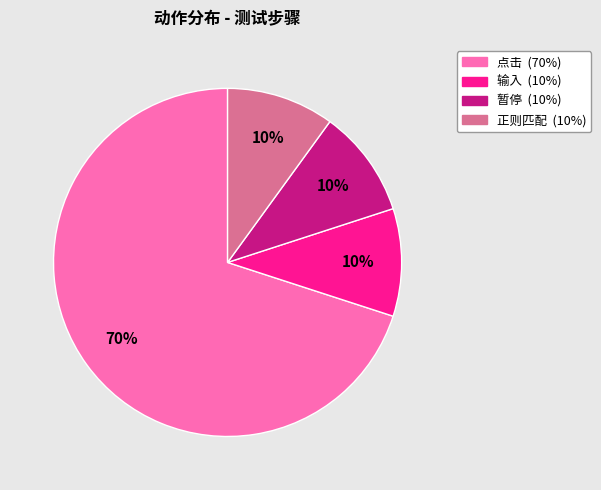

To the nearest percent, what portion does 输入 represent?

10%